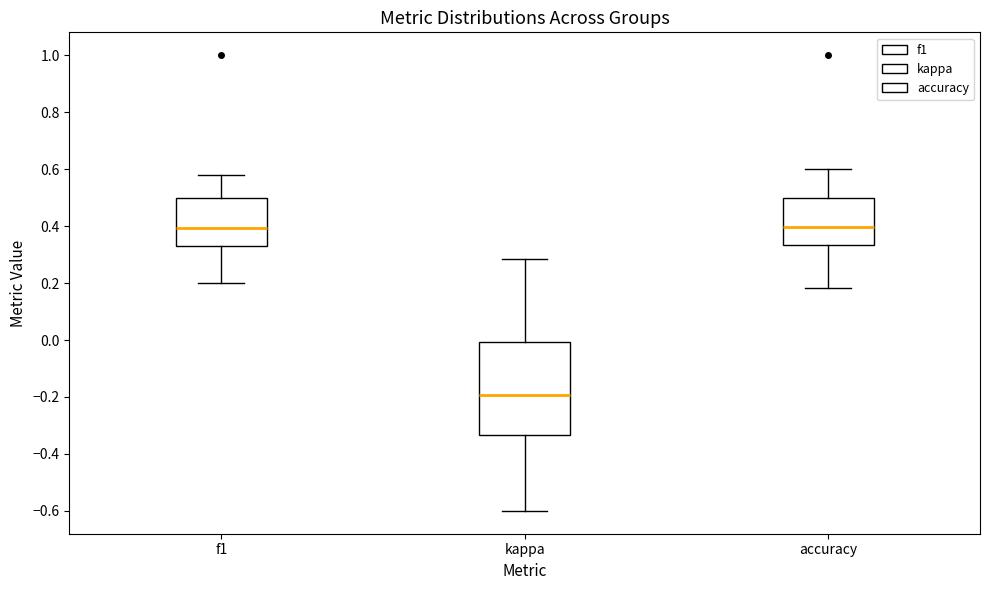

Which box is the tallest, from its lower edge to its upper edge?

kappa